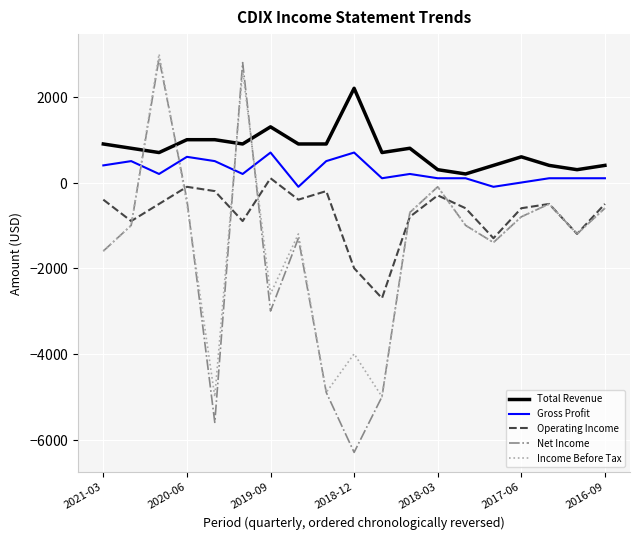

What are all the series names shown in the legend?

Total Revenue, Gross Profit, Operating Income, Net Income, Income Before Tax